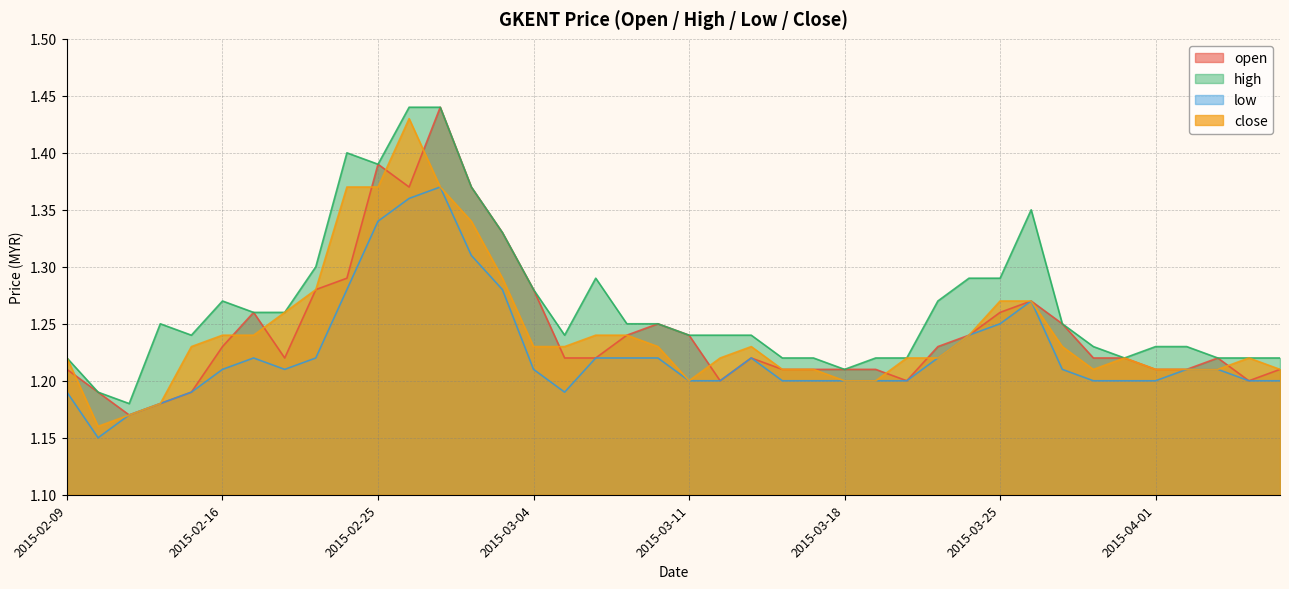

What is the sum of all close values?

49.7